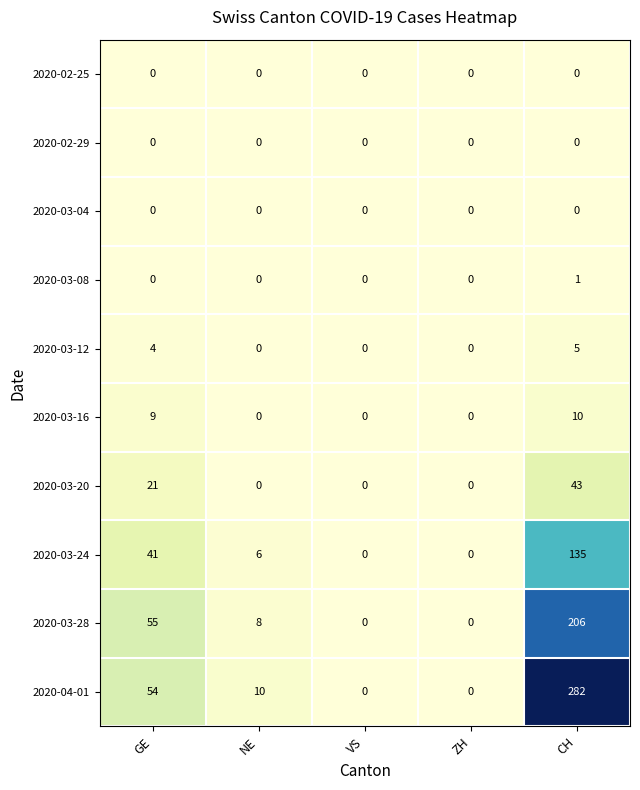

How many values in 2020-03-16 are above zero?

2